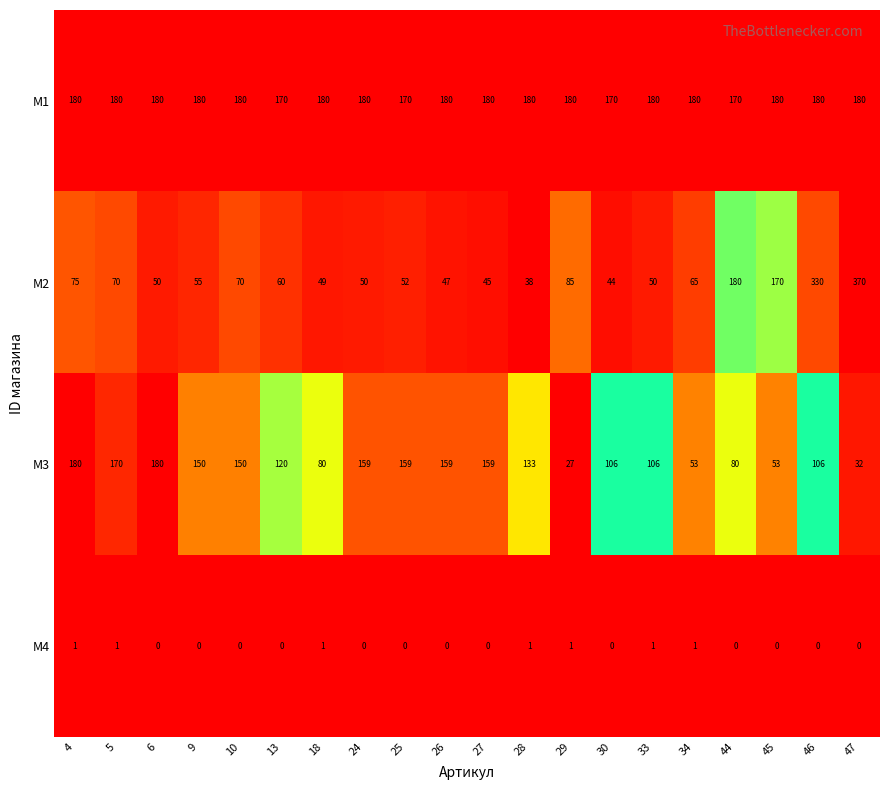

What is the greatest value displayed?

370